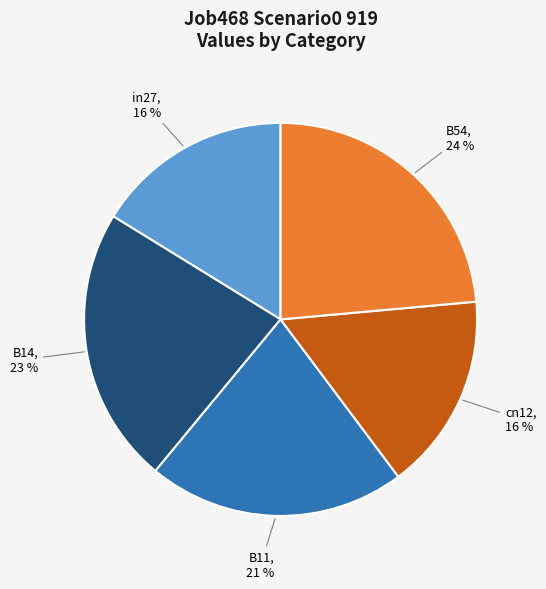

Do in27 and B54 together represent more than half of the pie?

No